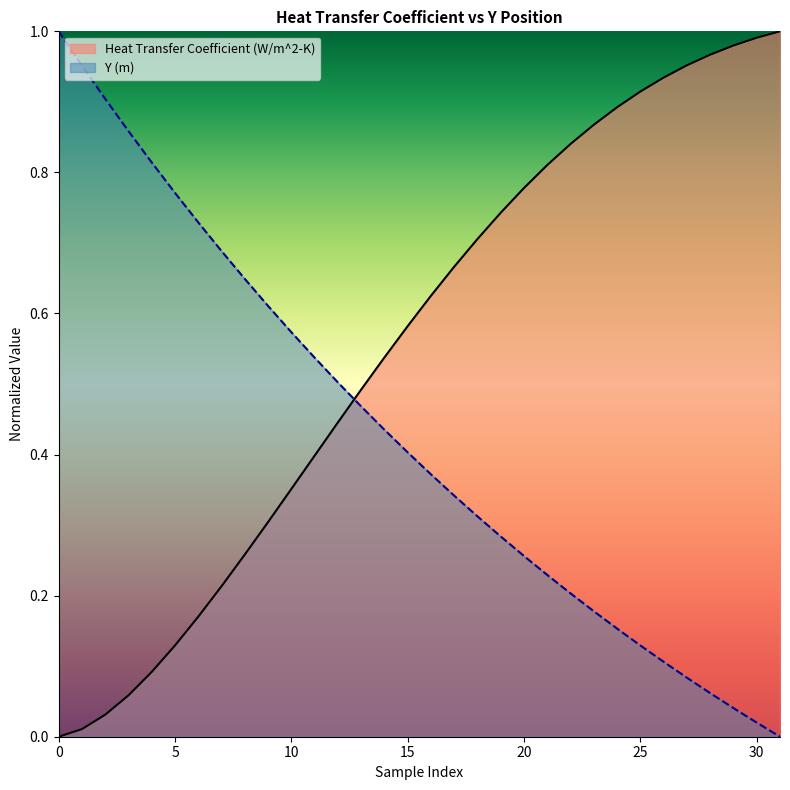

List the series in order of their overall mean, lowest first.

Y (m), Heat Transfer Coefficient (W/m^2-K)